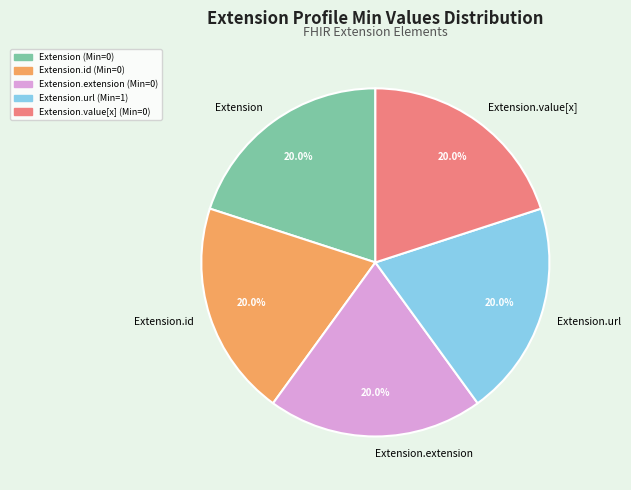

How many slices are in this pie chart?

5